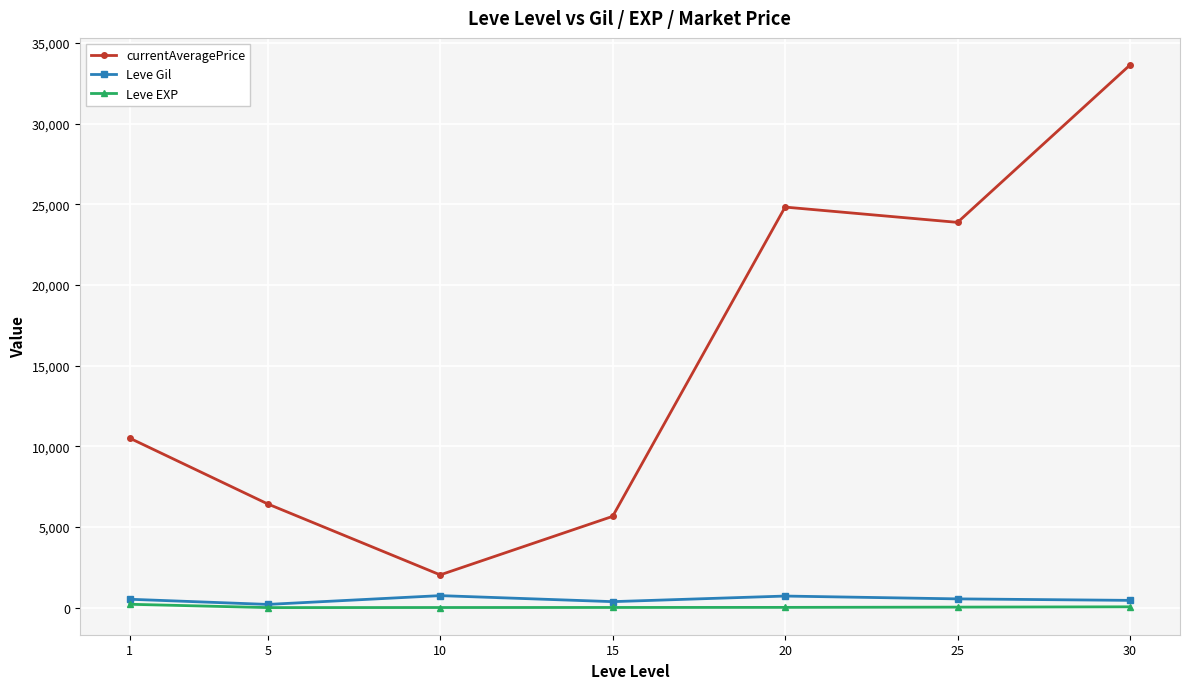

Which series has the largest total across all categories?

currentAveragePrice